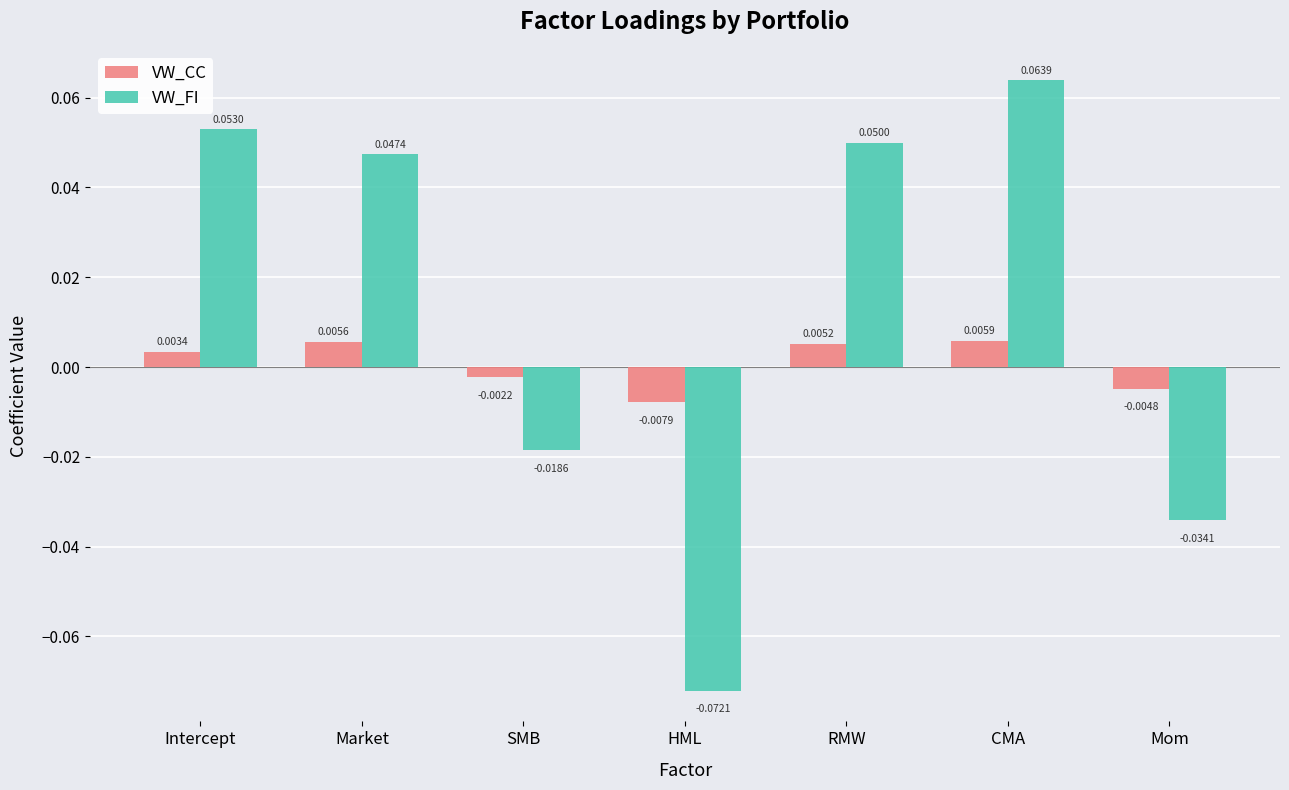

Where is VW_FI nearest to the value 0?

SMB